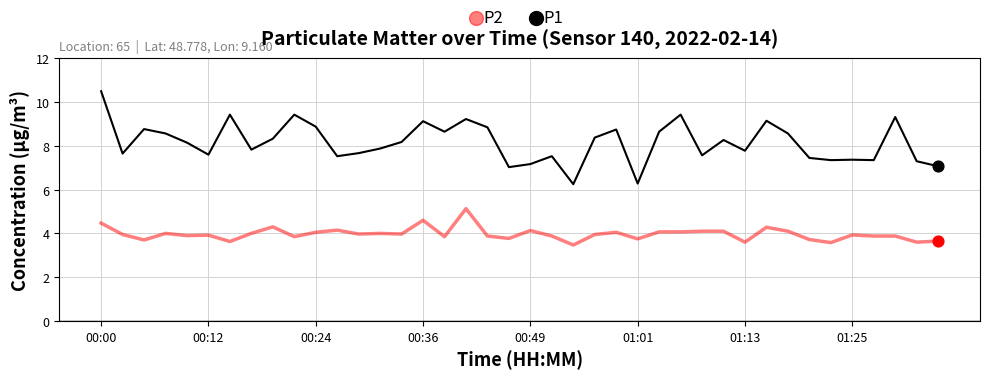

Which series has the largest total across all categories?

P1